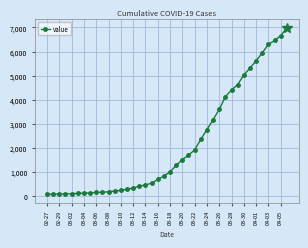

What is the average value?

2142